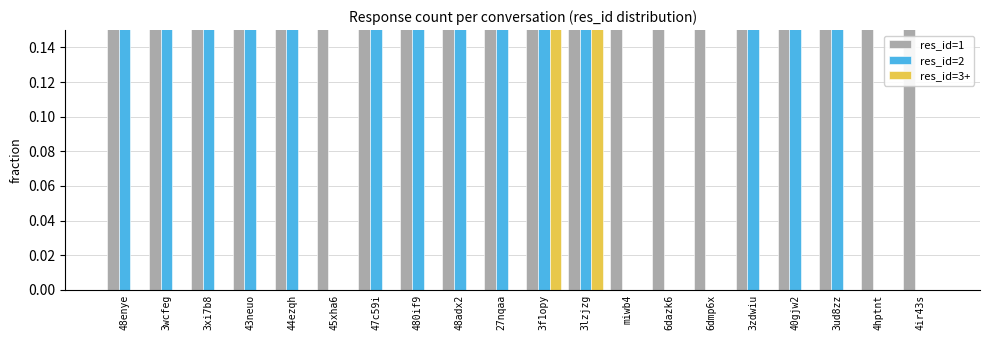

What is the total value across all series at 6dazk6?

1.0